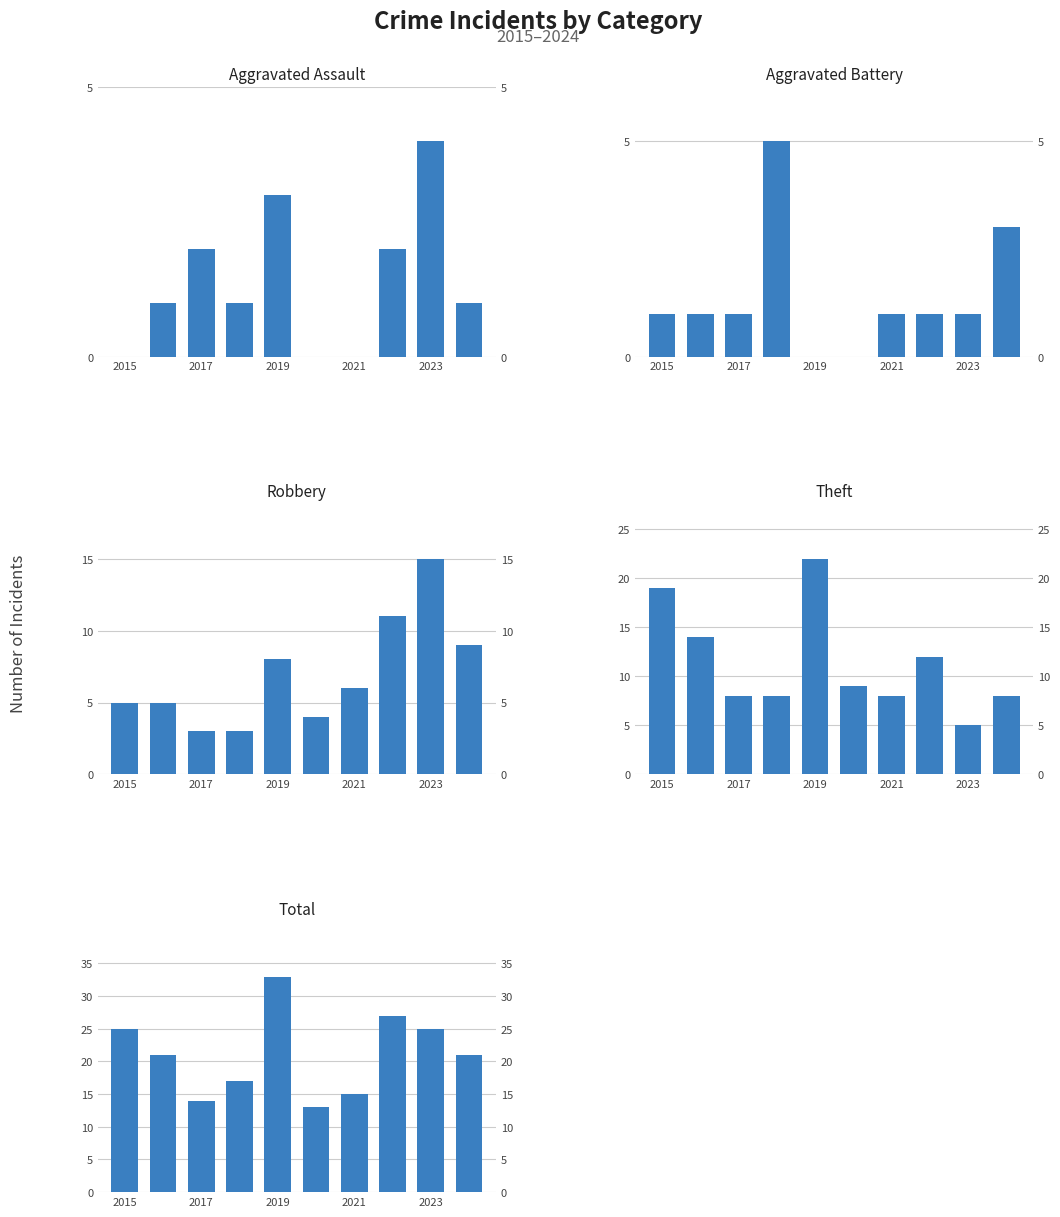

How many data points in Total are less than 21?

4